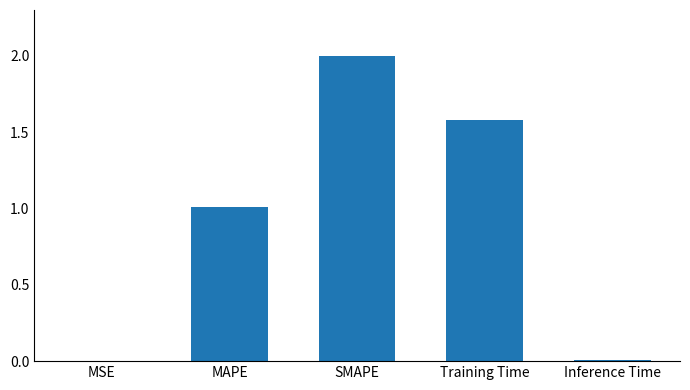

Where is the data nearest to the value 1?

MAPE